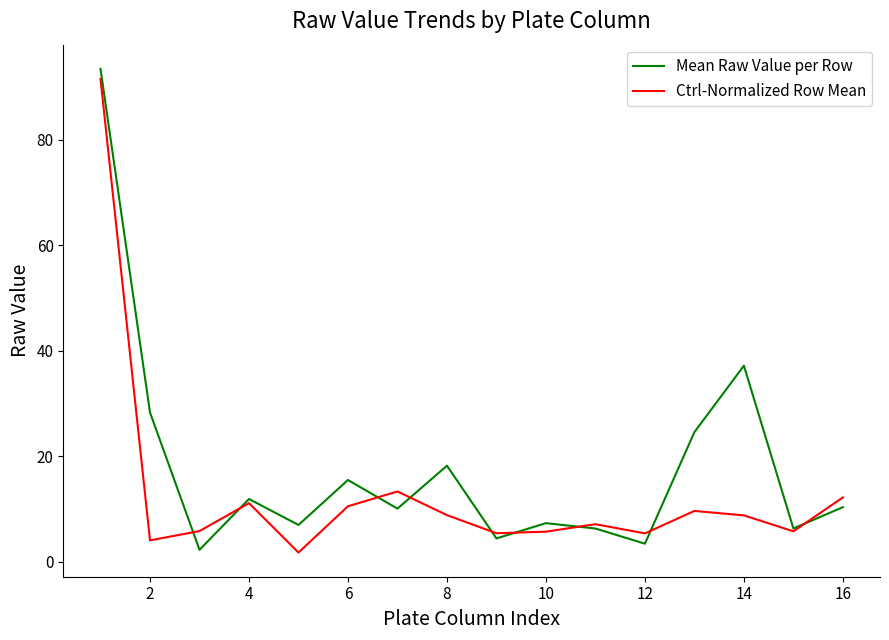

Which series has the largest total across all categories?

Mean Raw Value per Row